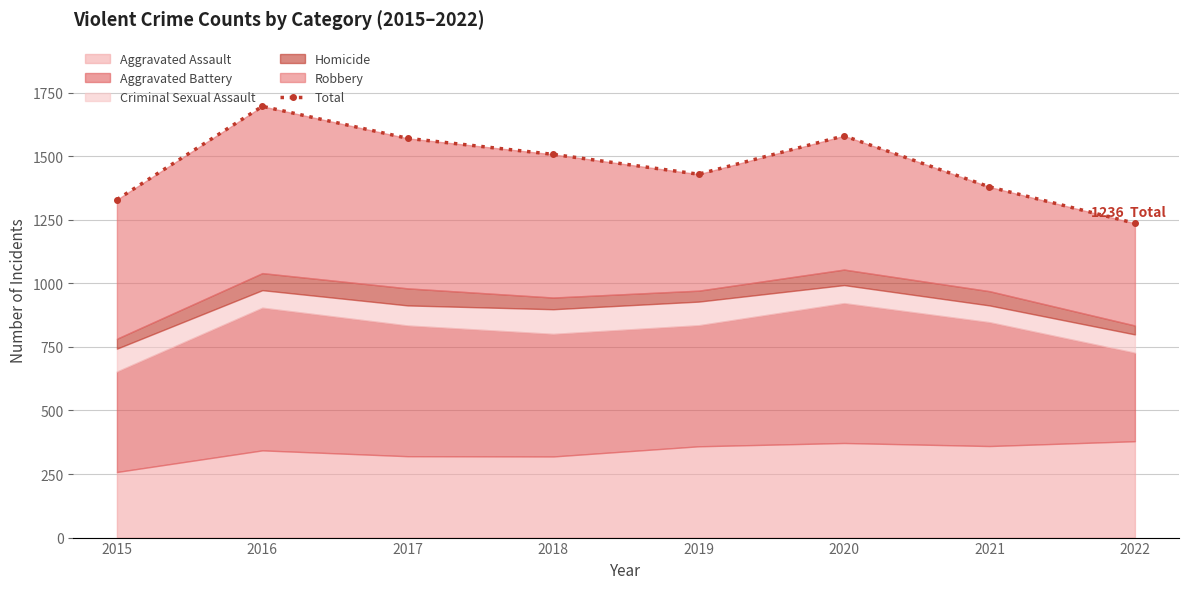

Is it true that the value at 2017 is 1570?

True